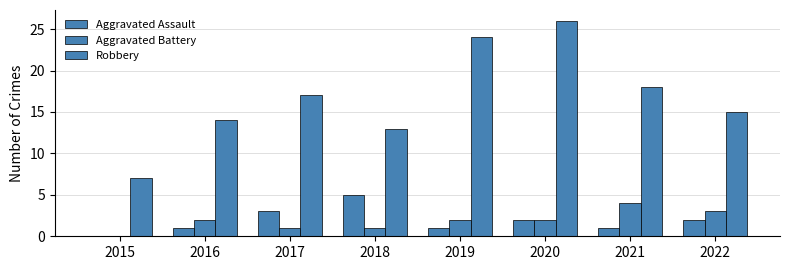

Rank the categories by Aggravated Assault value from lowest to highest.

2015, 2016, 2019, 2021, 2020, 2022, 2017, 2018